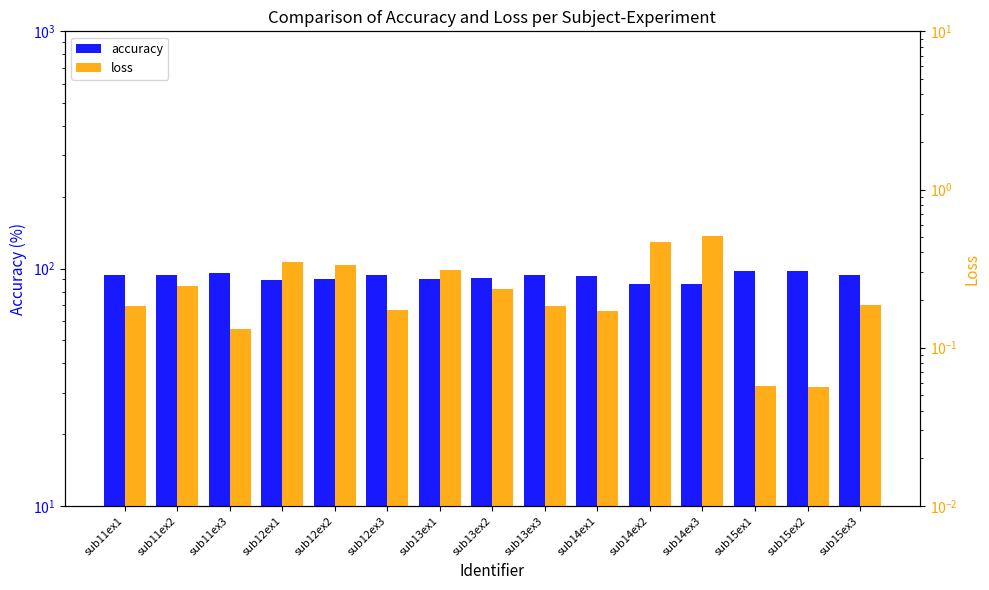

How many bars are there in total?

30